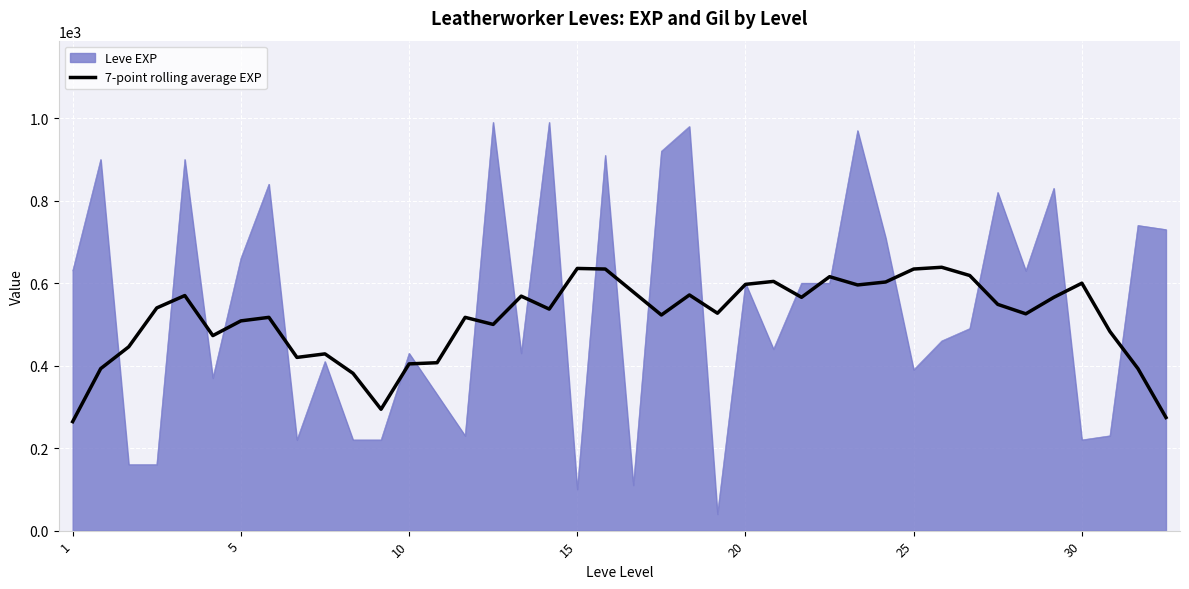

Rank the series by their maximum value, from lowest to highest.

7-point rolling average EXP, Leve EXP